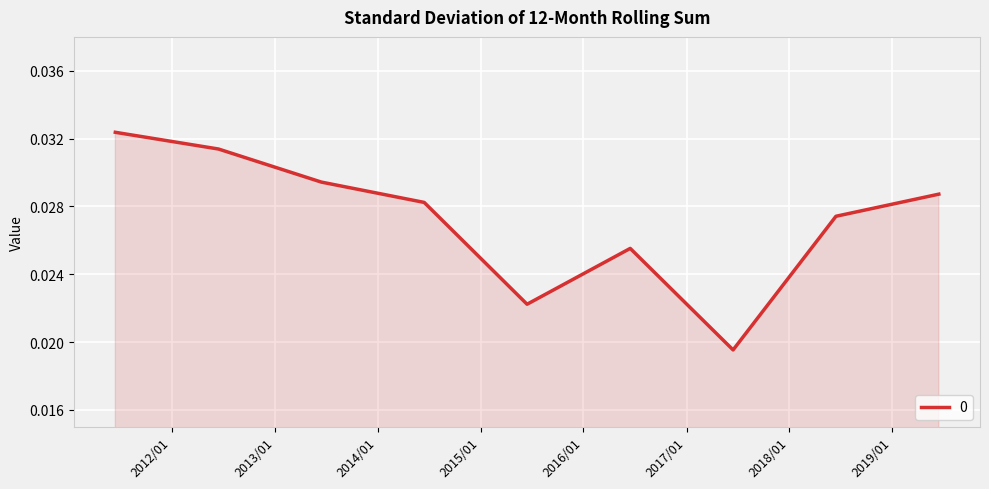

How many interior local peaks (higher than both neighbors) does the data have?

1